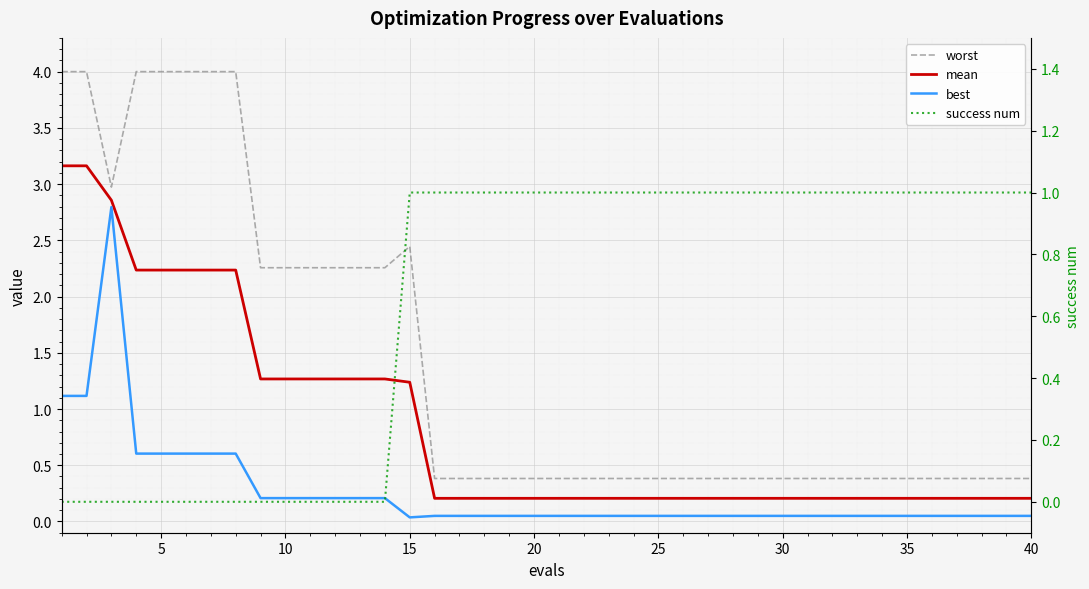

At how many categories does at least one series exceed 2?

15